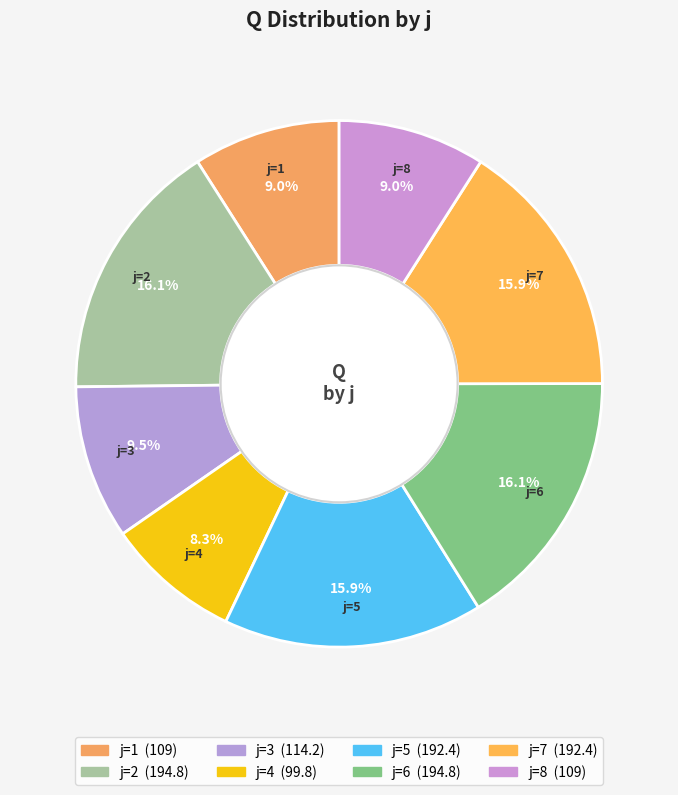

How many slices are in this pie chart?

8